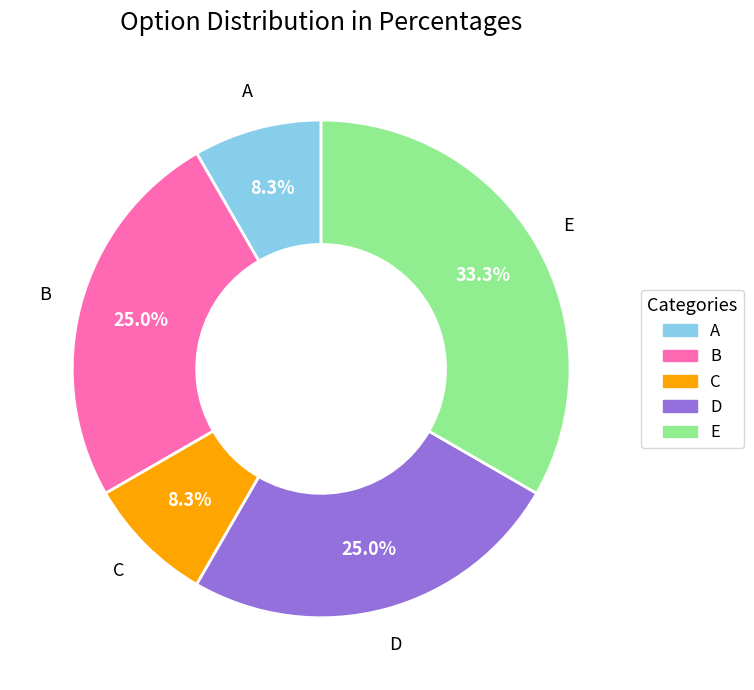

To the nearest percent, what is the average slice percentage?

20%